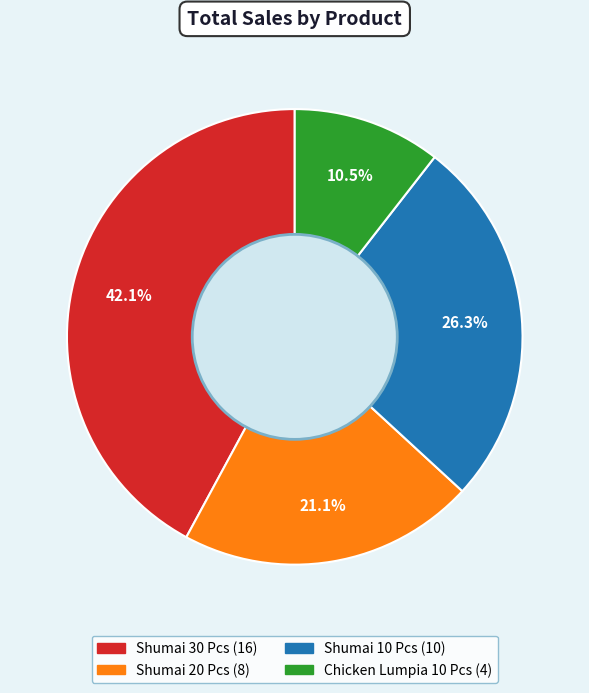

What is the largest slice in the pie chart?

Shumai 30 Pcs